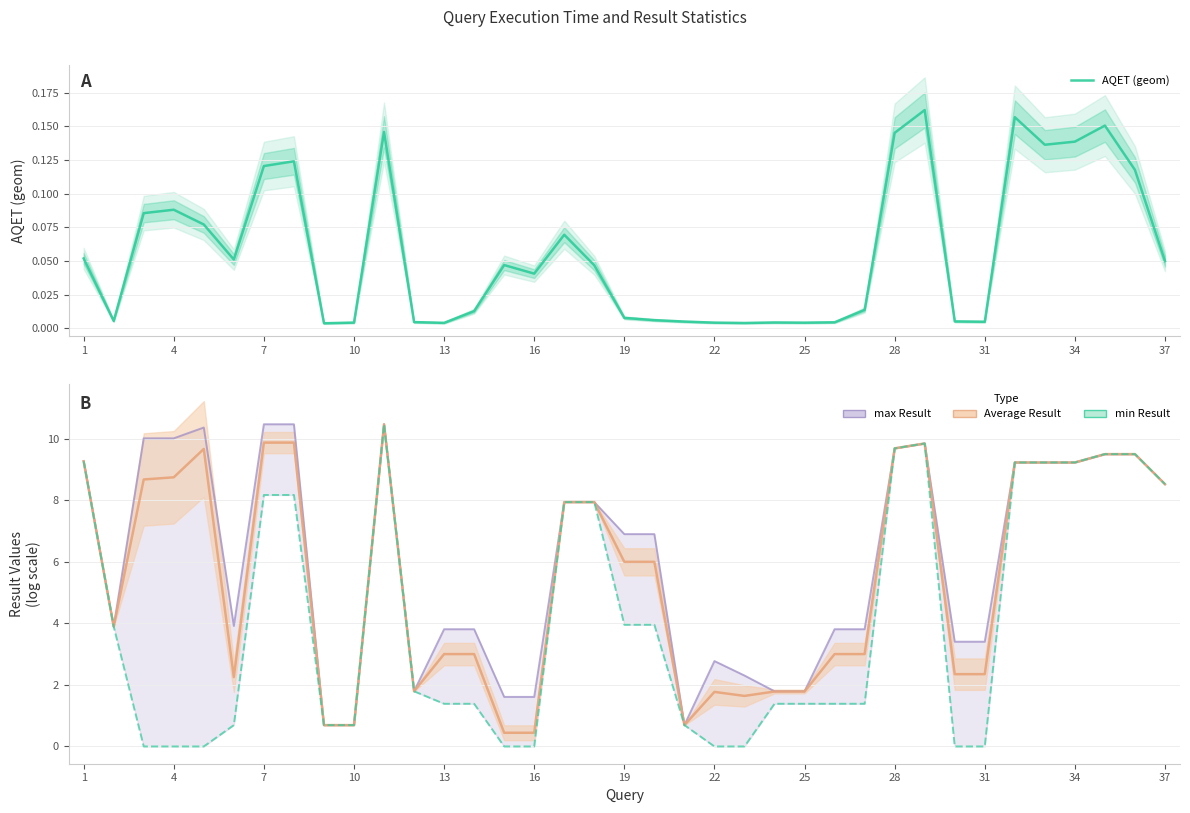

What is the highest value of the min Result (log1p) series?

10.5